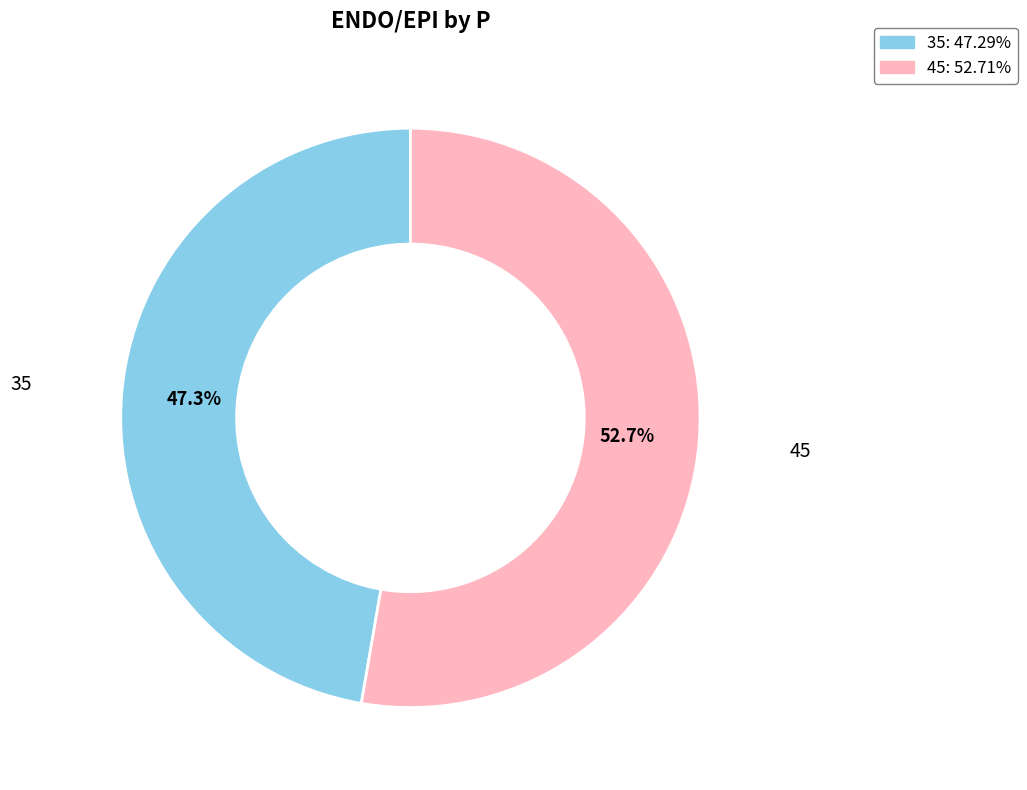

What percentage is NOT represented by 35?

52.7%